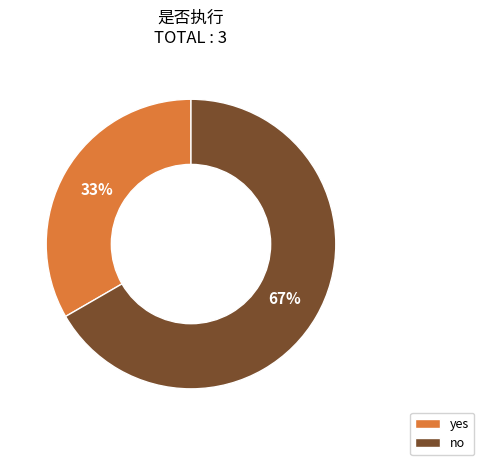

To the nearest percent, what is the average slice percentage?

50%